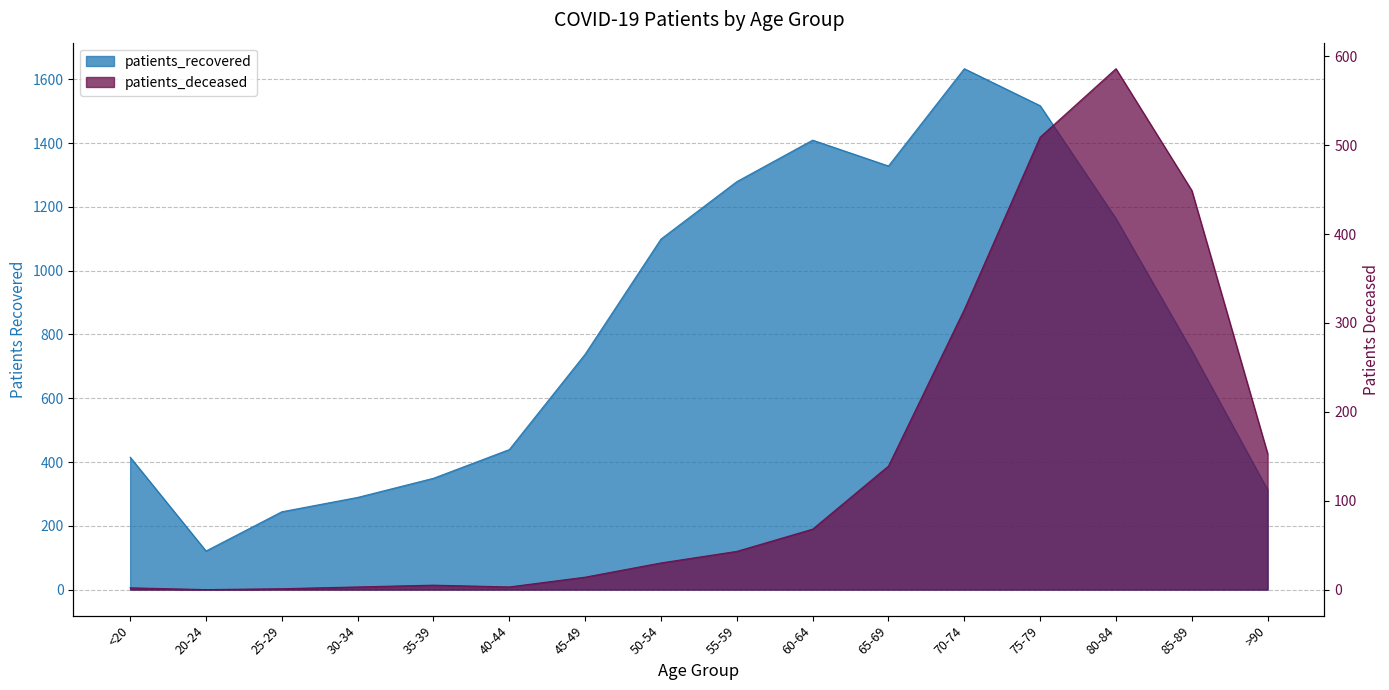

Read the patients_deceased value at 45-49.

14